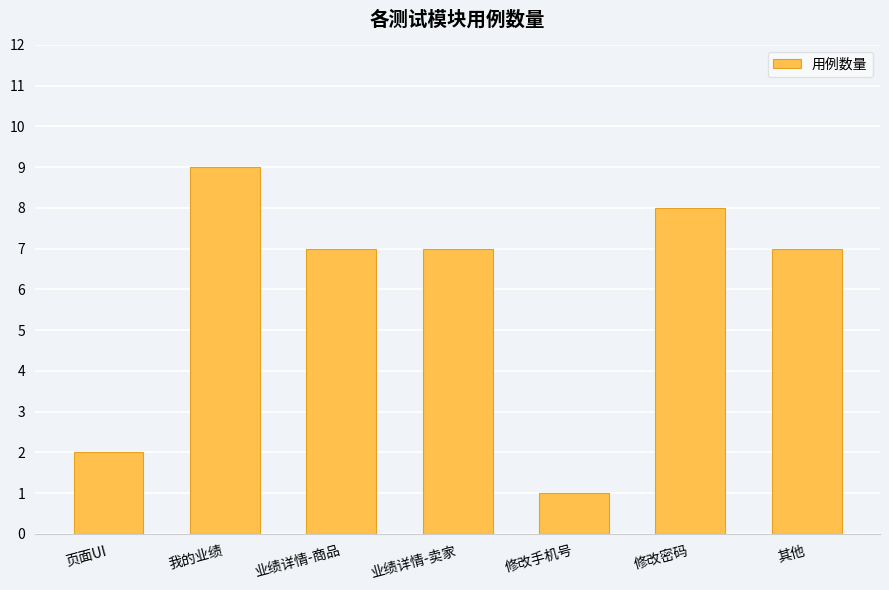

Reading left to right, what are all the values shown in this chart?

页面UI=2	我的业绩=9	业绩详情-商品=7	业绩详情-卖家=7	修改手机号=1	修改密码=8	其他=7